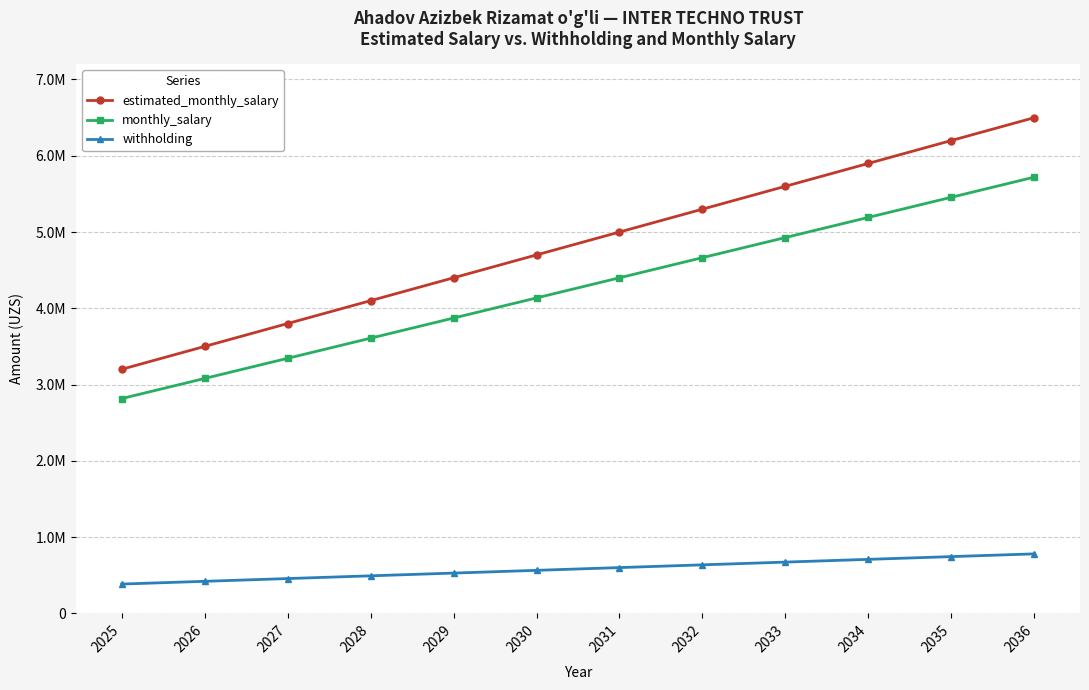

At how many categories does at least one series exceed 4305807?

8